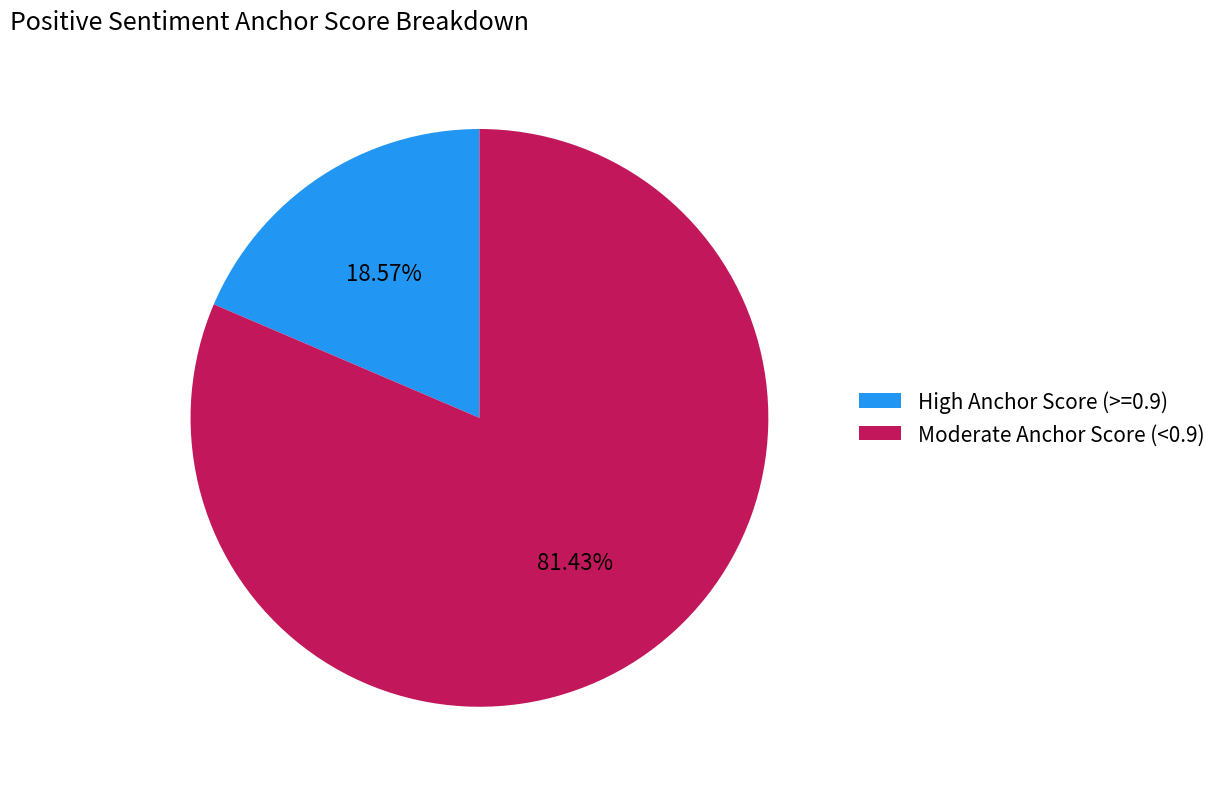

Between High Anchor Score (>=0.9) and Moderate Anchor Score (<0.9), which is larger?

Moderate Anchor Score (<0.9)